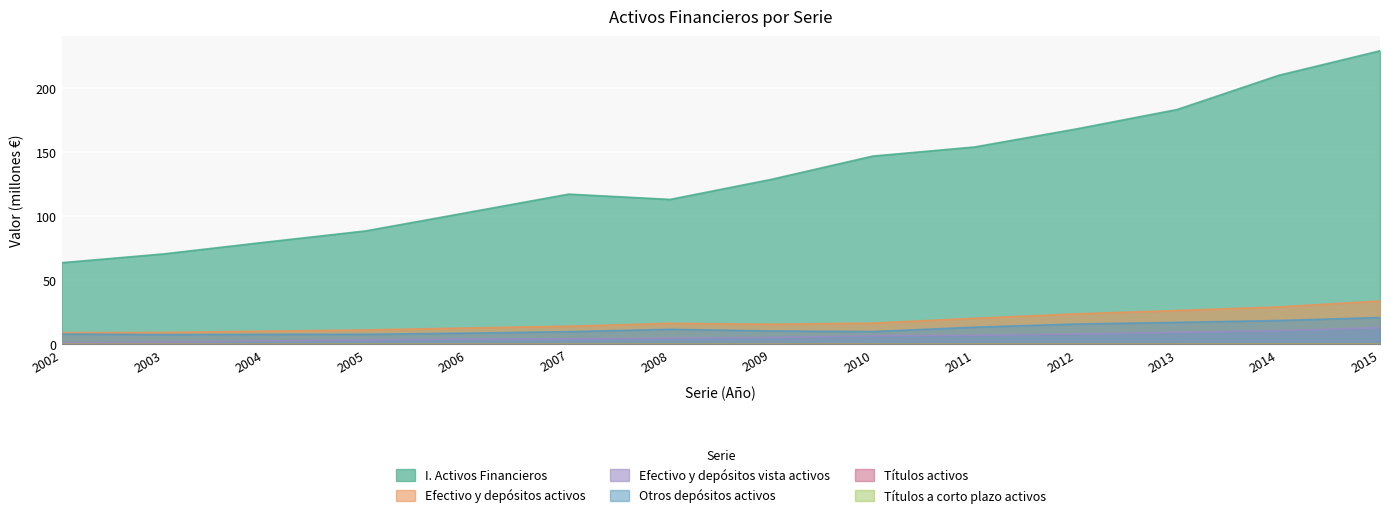

What is the average value of the Otros depósitos activos series?

11.9